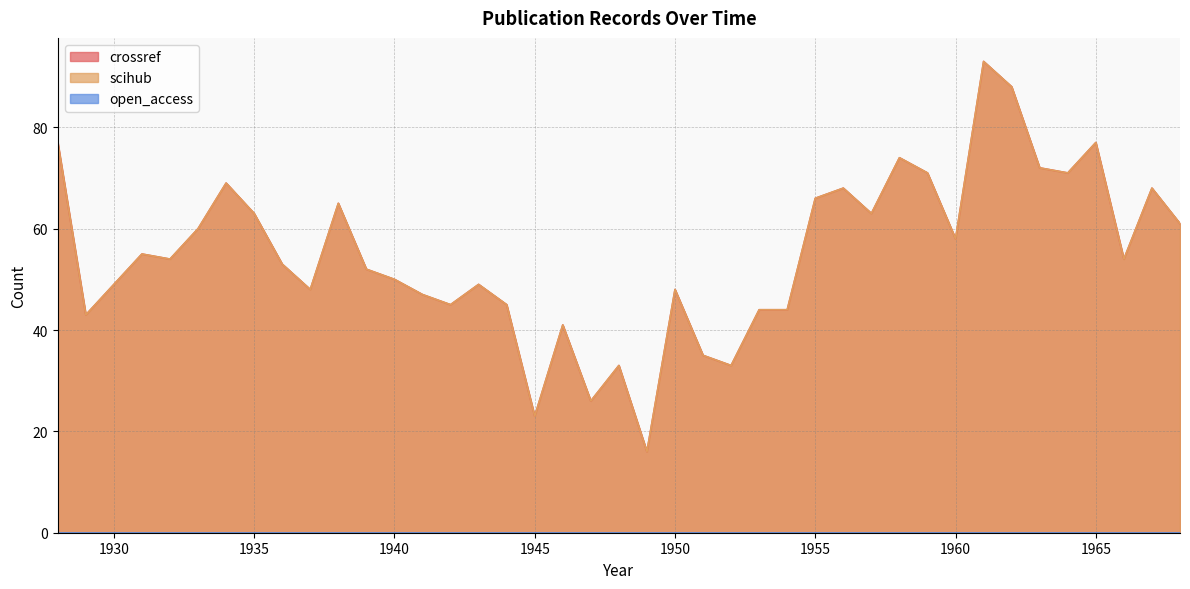

What is the sum of the scihub values at 1938 and 1933?

125